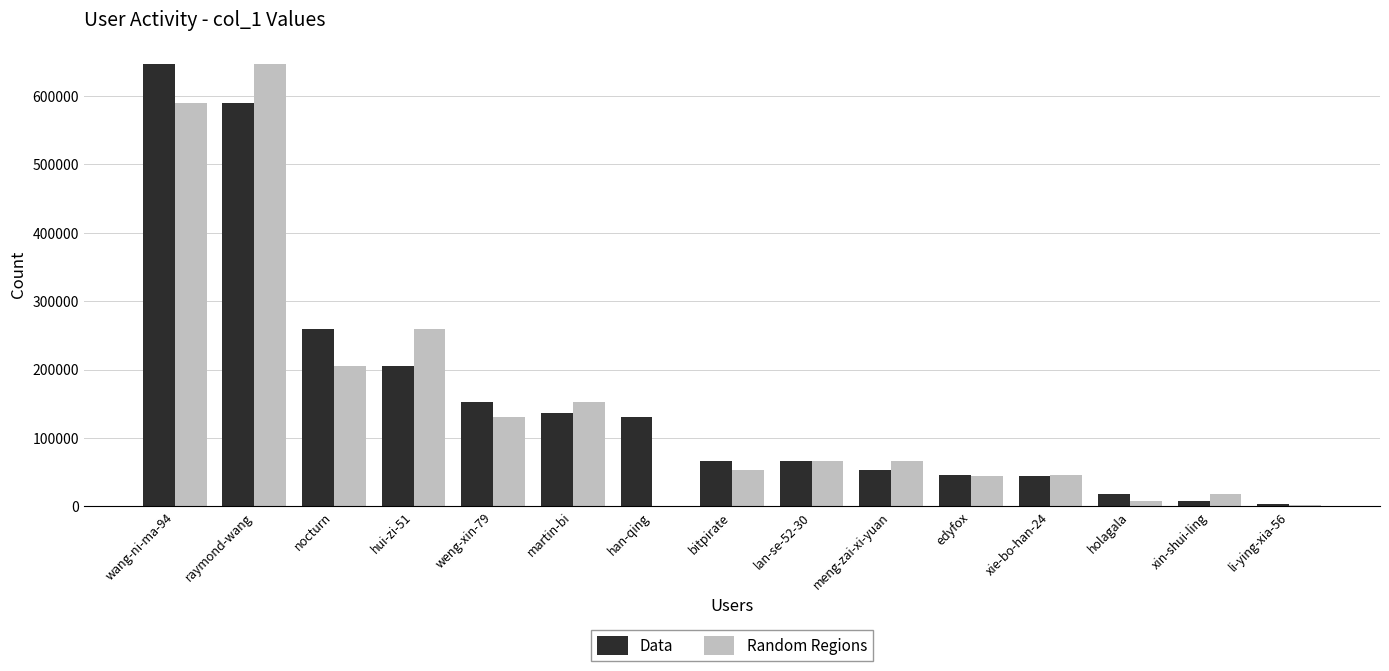

Are the bars horizontal?

No